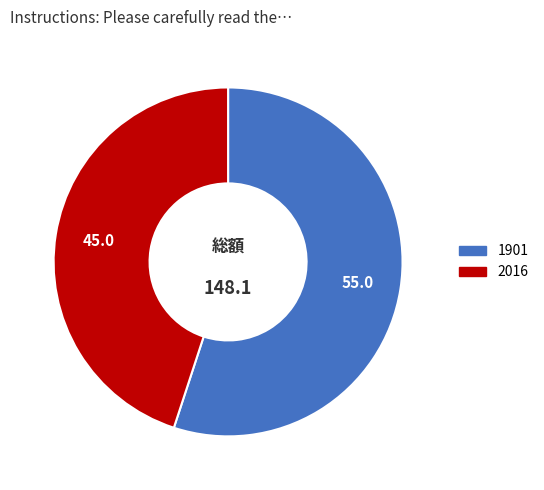

Is it true that 1901 is 48% of the pie?

False